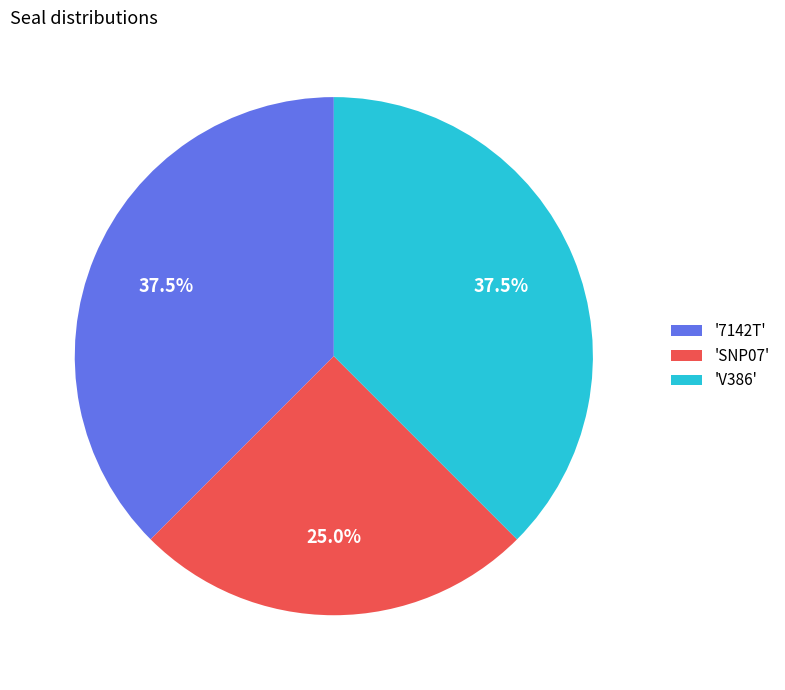

To the nearest percent, what is the average slice percentage?

33%